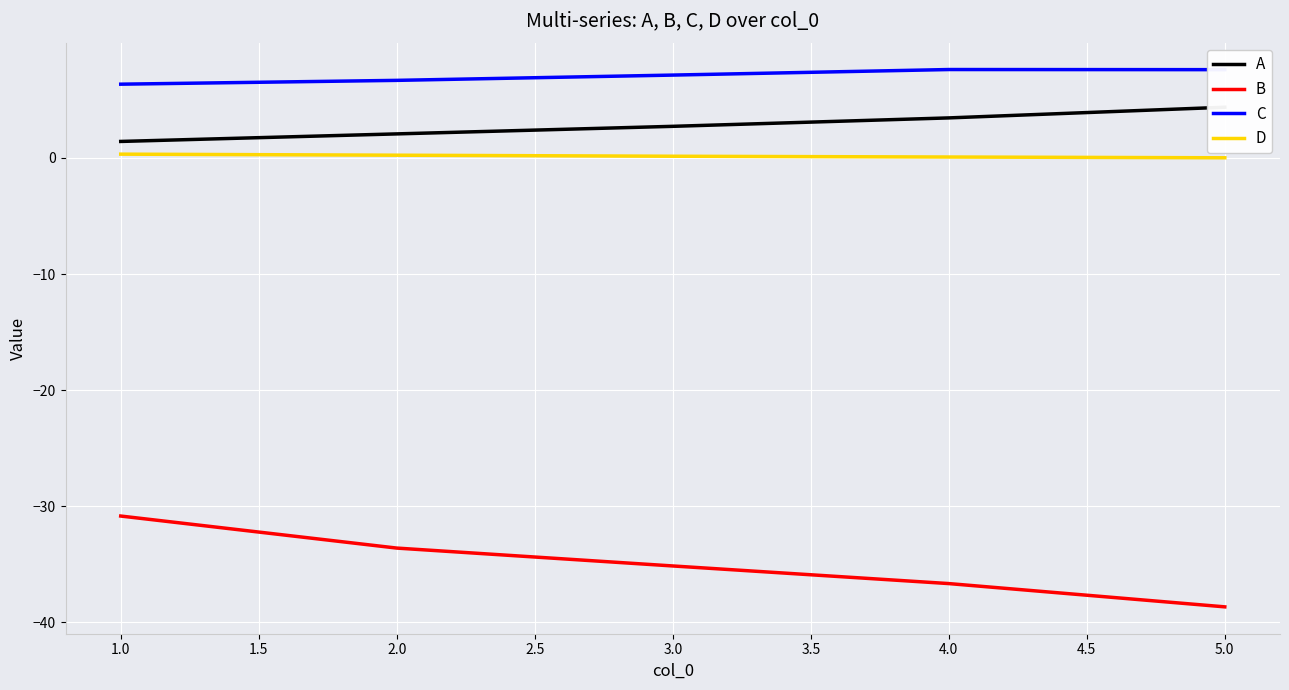

How many values in the B series are below -35?

3